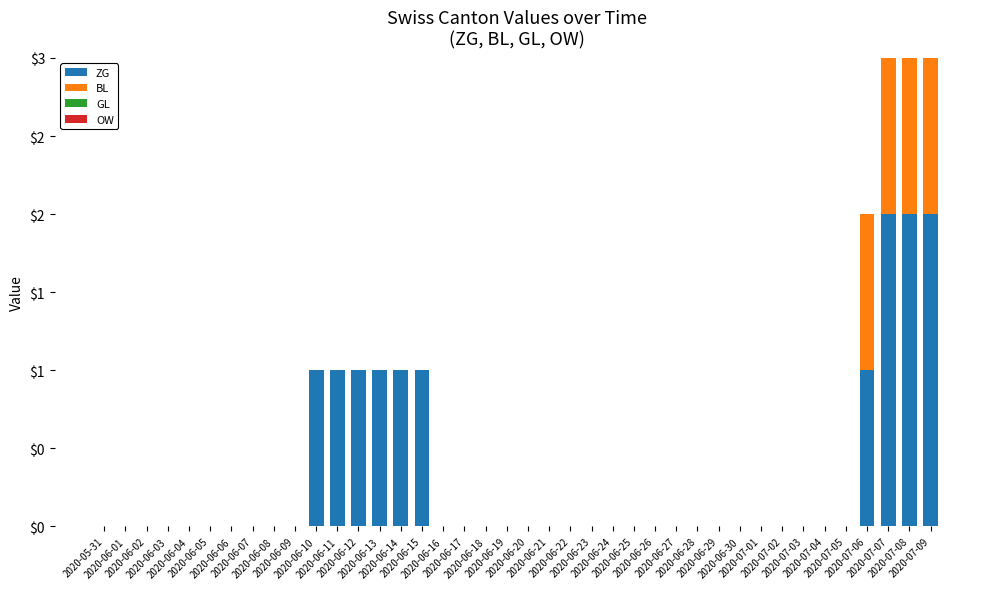

At how many categories does at least one series exceed 0?

10